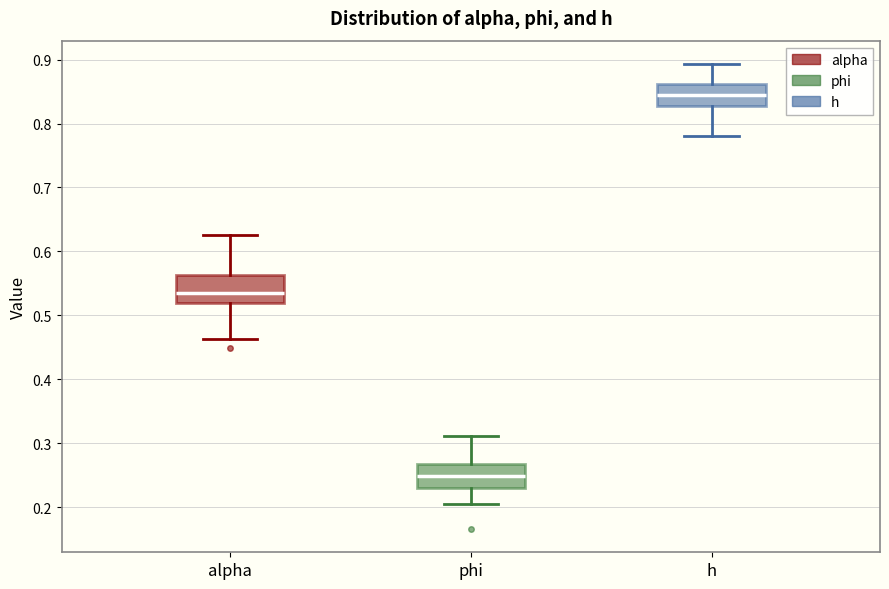

Where does the upper whisker of the box for phi end on the y-axis? The values are not printed on the chart, so give them approximately, as read against the axis.

0.31